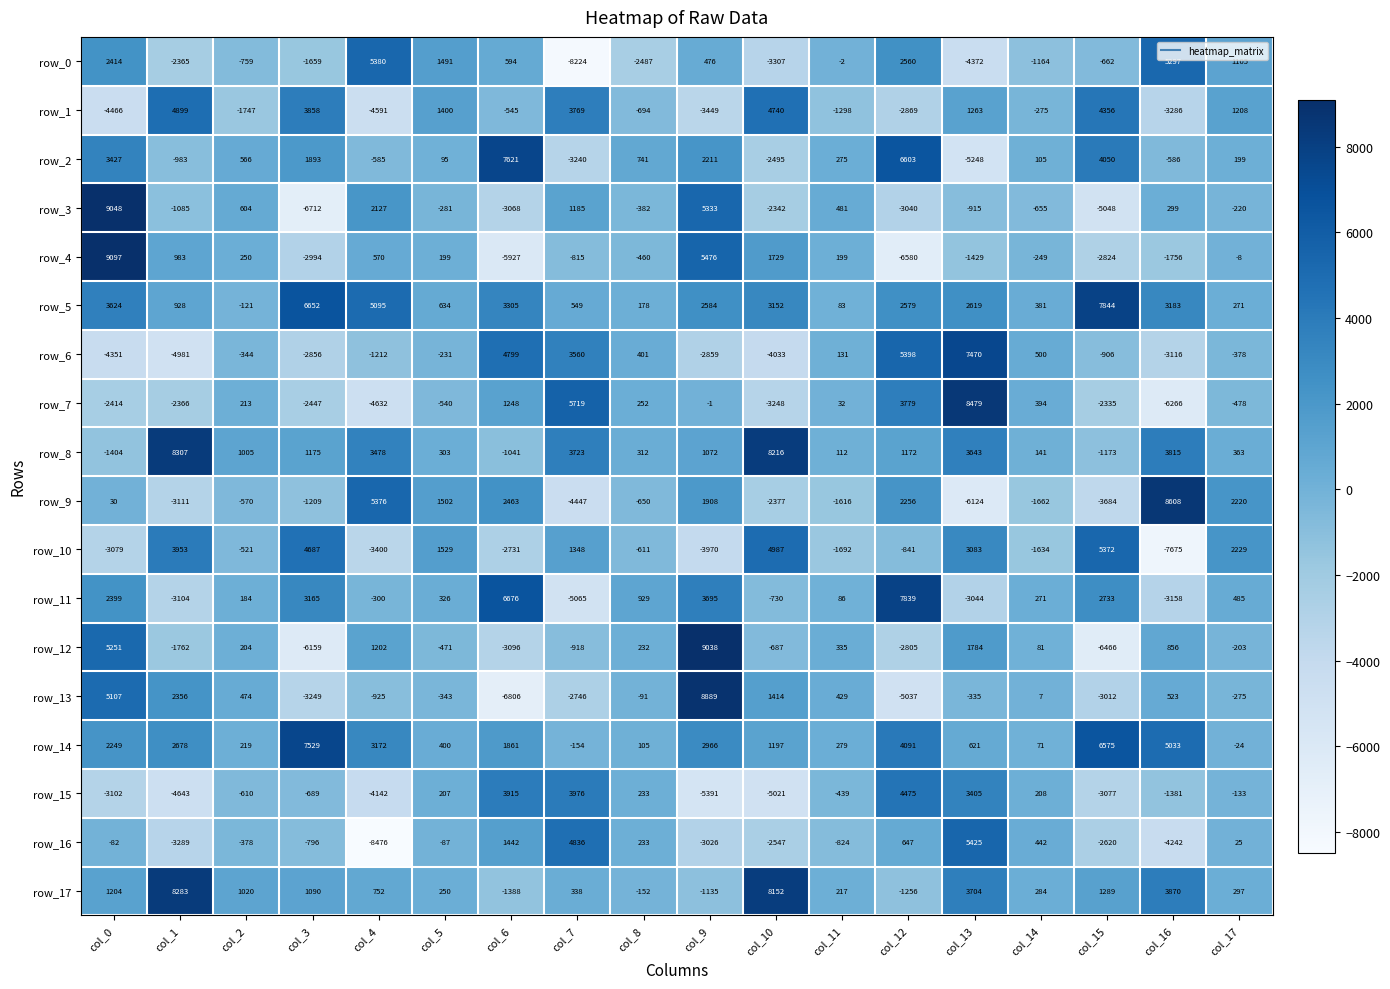

What is the spread (max minus min) of values at col_2?

2767